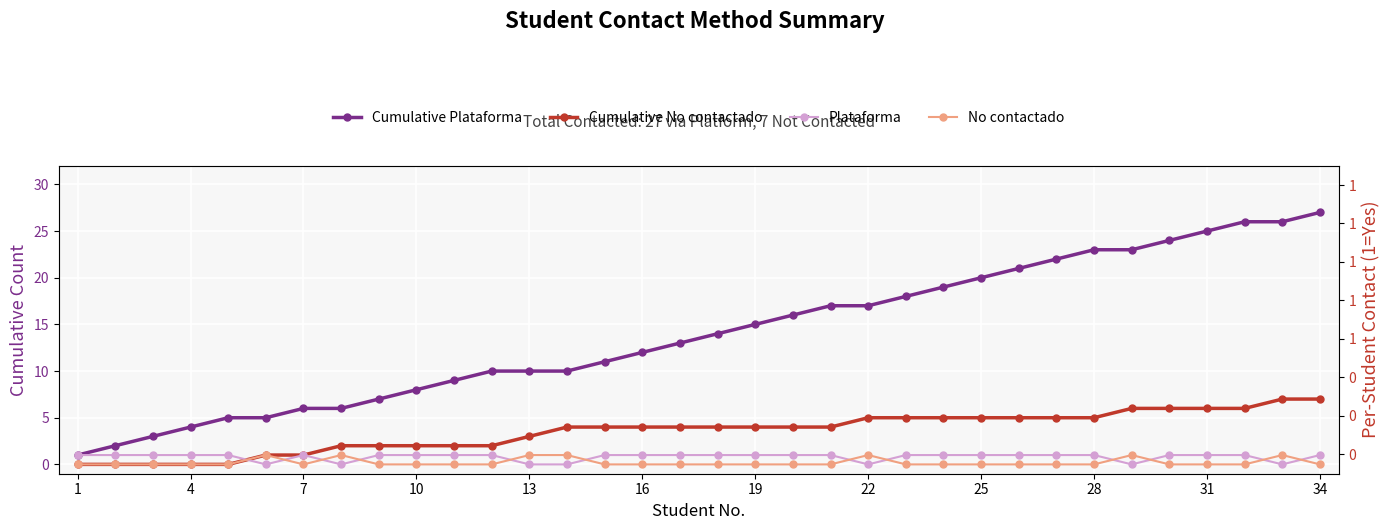

True or false: No contactado and Cumulative No contactado intersect in this chart.

False